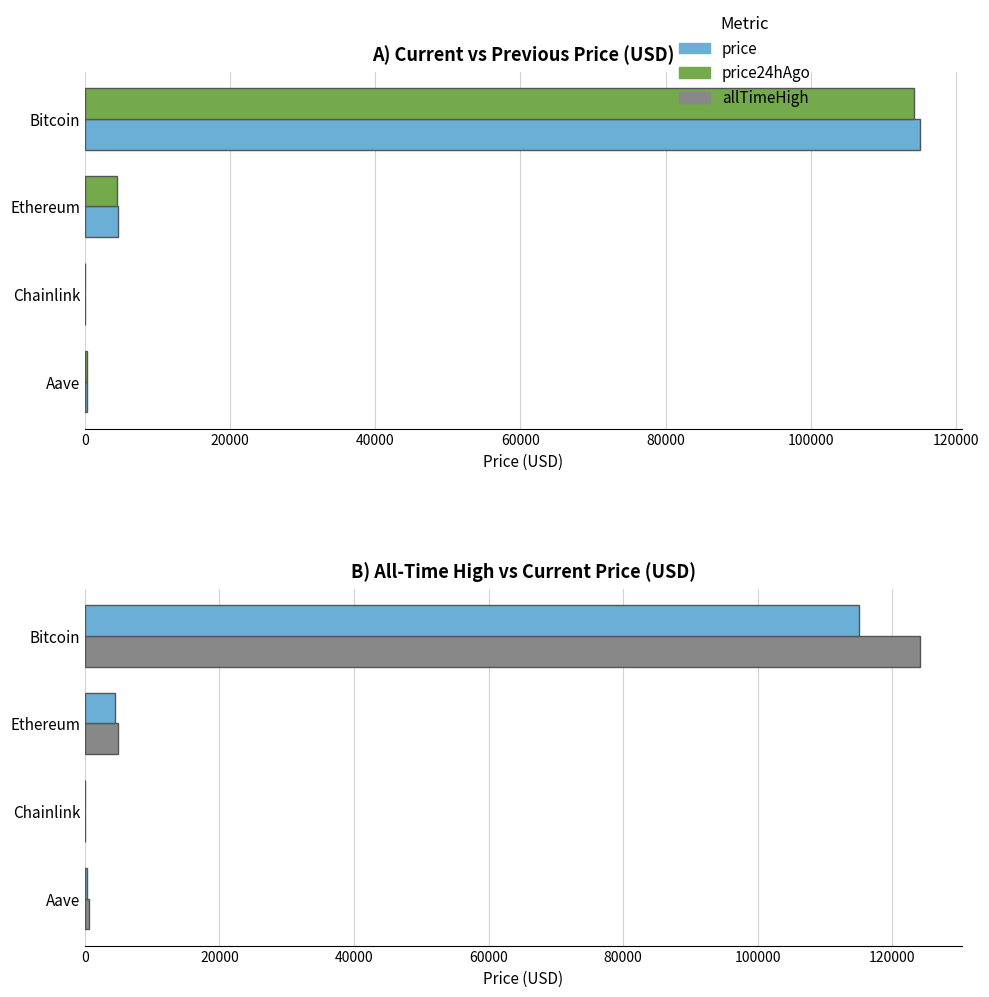

What is the greatest value displayed?

124128.0